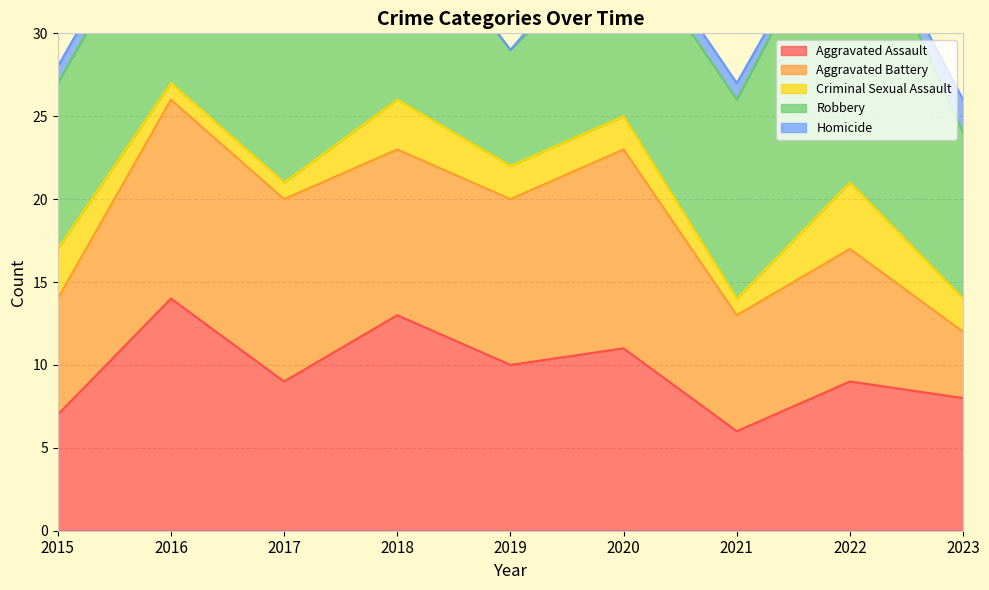

True or false: Robbery and Criminal Sexual Assault cross at least once.

False